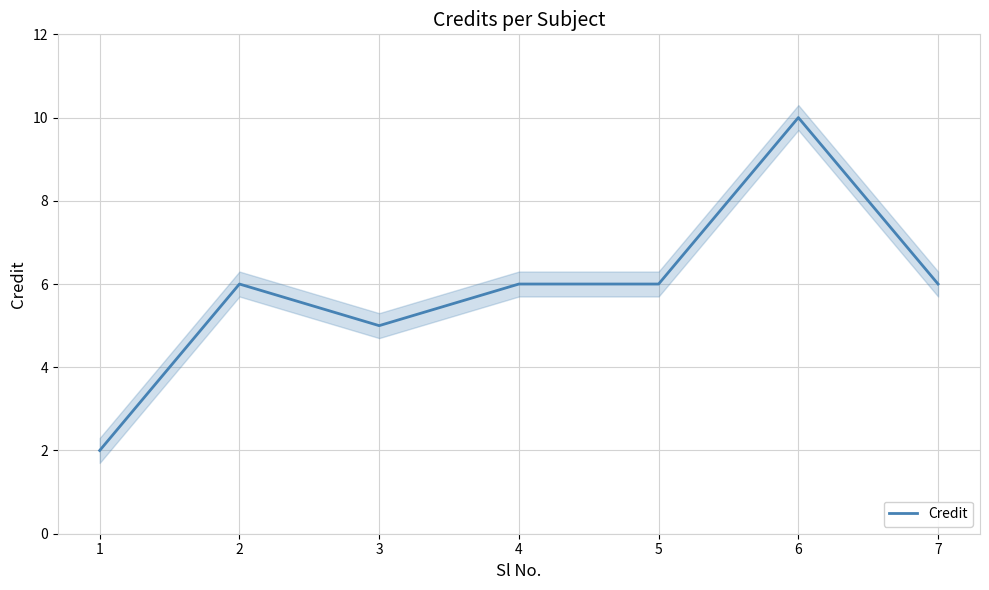

Count the number of categories in the chart.

7